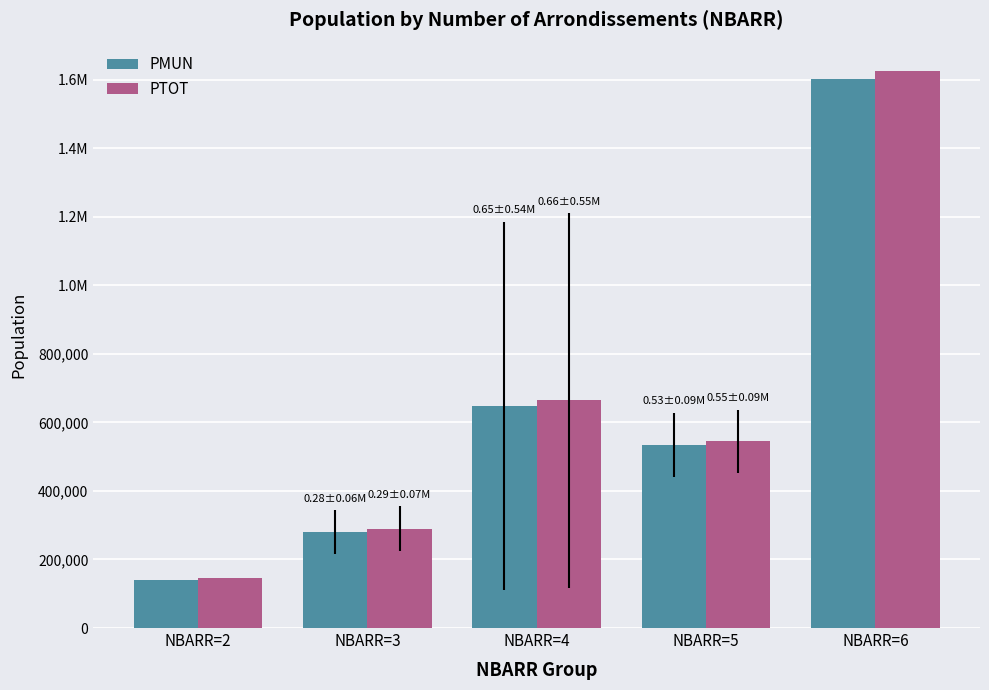

Are the bars horizontal?

No